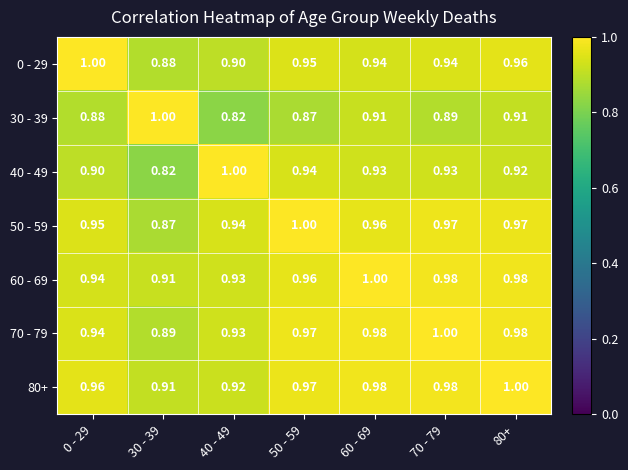

Is the value of 30 - 39 at 80+ greater than the value of 80+ at 60 - 69?

No